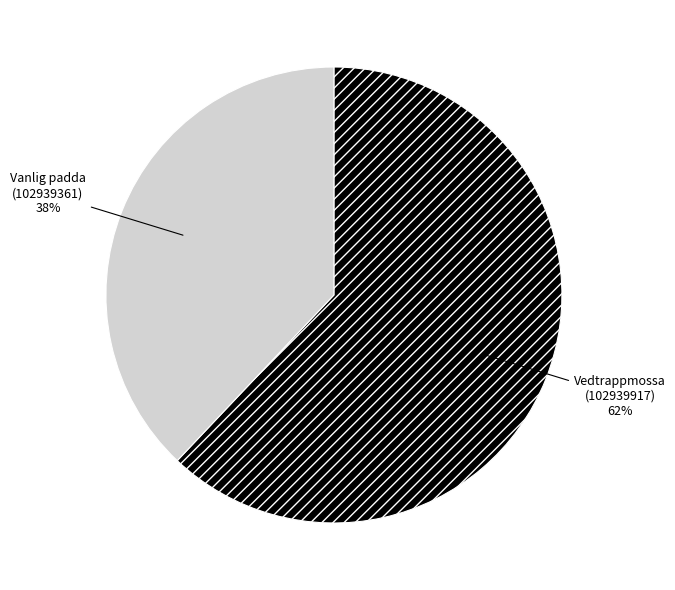

Count the number of slices in the pie.

2